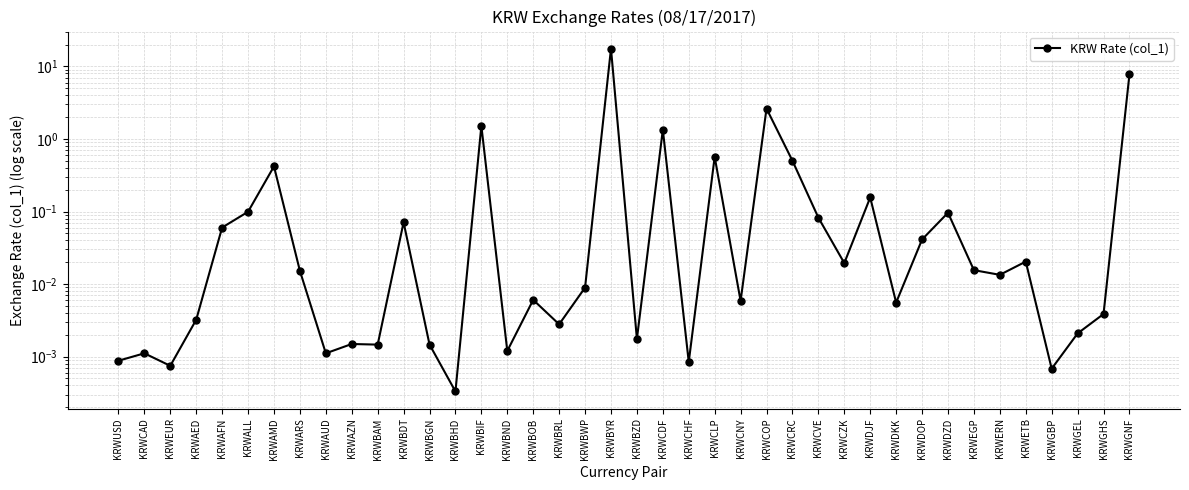

Is this an area chart (filled region under the line)?

No